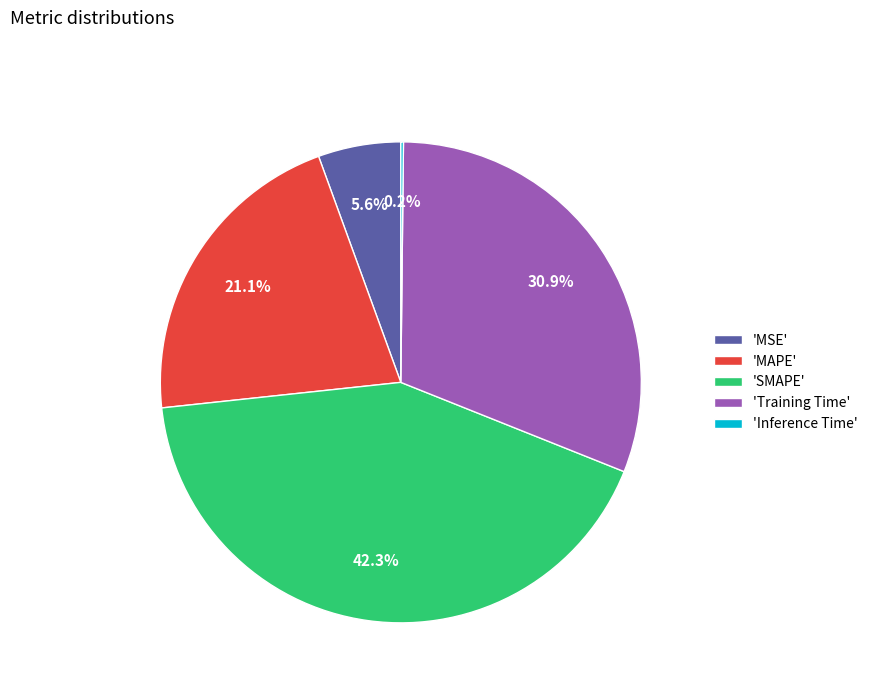

Does 'Training Time' account for over 50% of the chart?

No